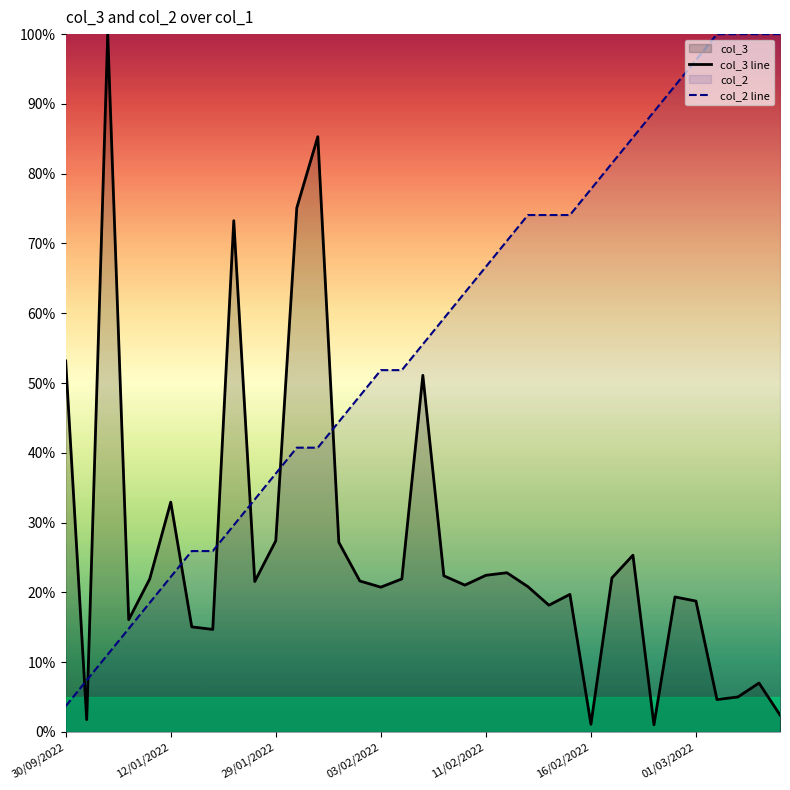

True or false: col_2 line and col_3 line intersect in this chart.

True